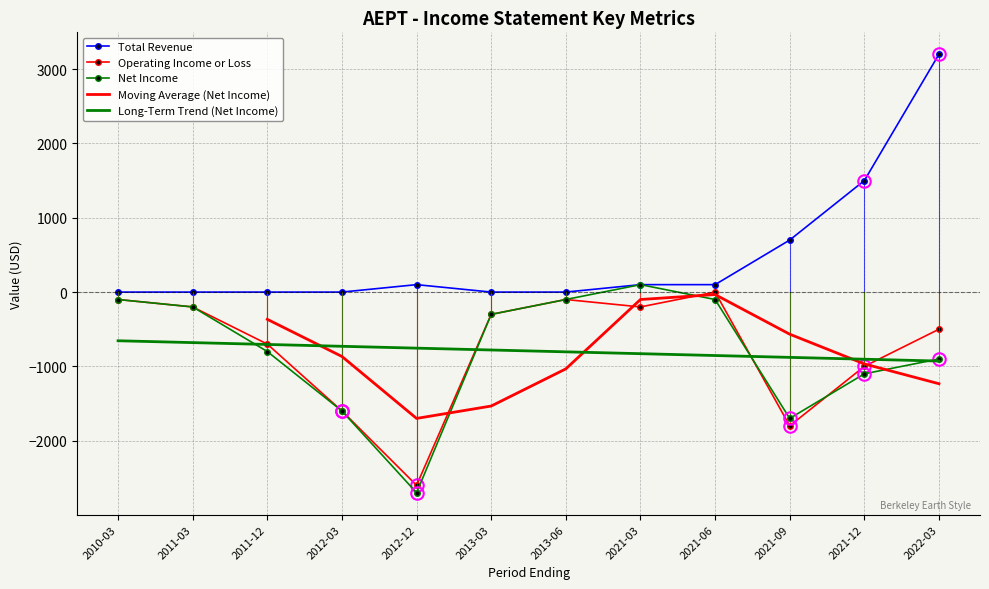

Is the value of Total Revenue at 2011-03 greater than the value of Net Income at 2021-12?

Yes